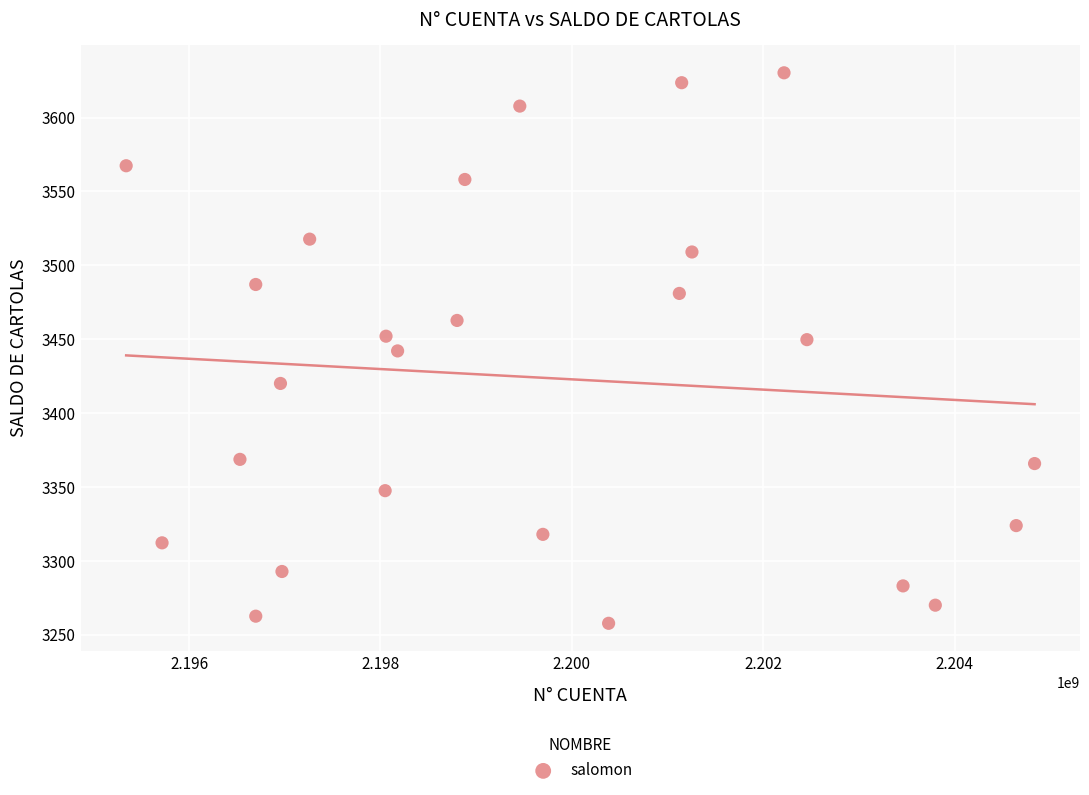

What is the range of X values (max minus min)?

9493253.6